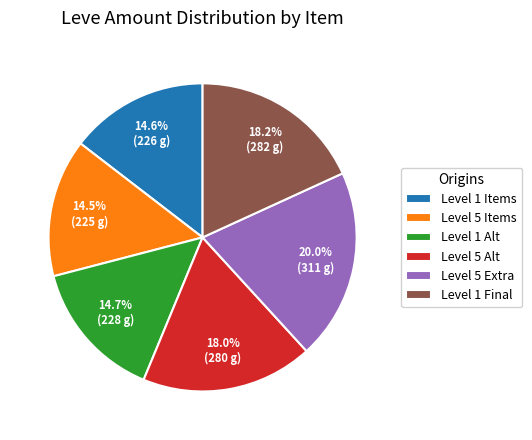

Which has a higher value, Level 5 Items or Level 5 Extra?

Level 5 Extra